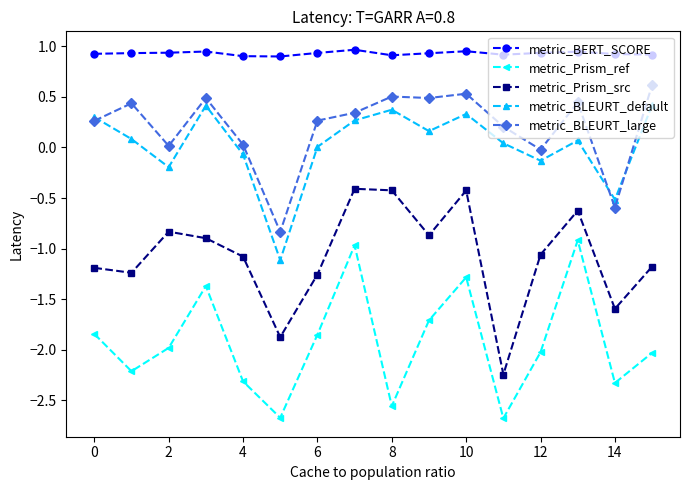

What is the sum of all metric_BERT_SCORE values?

14.9